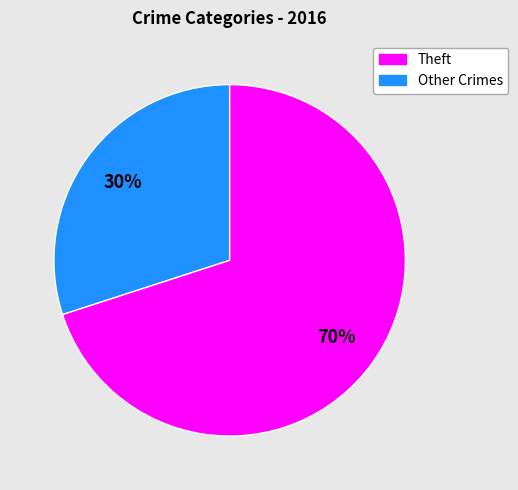

To the nearest percent, what is the average slice percentage?

50%